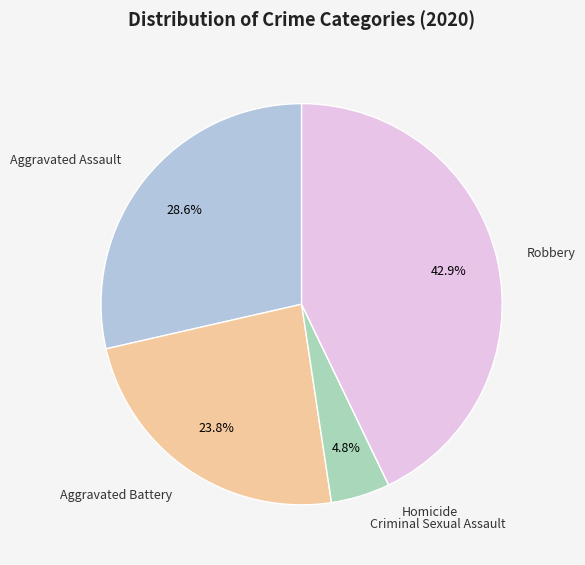

Is there a majority slice in this chart?

No